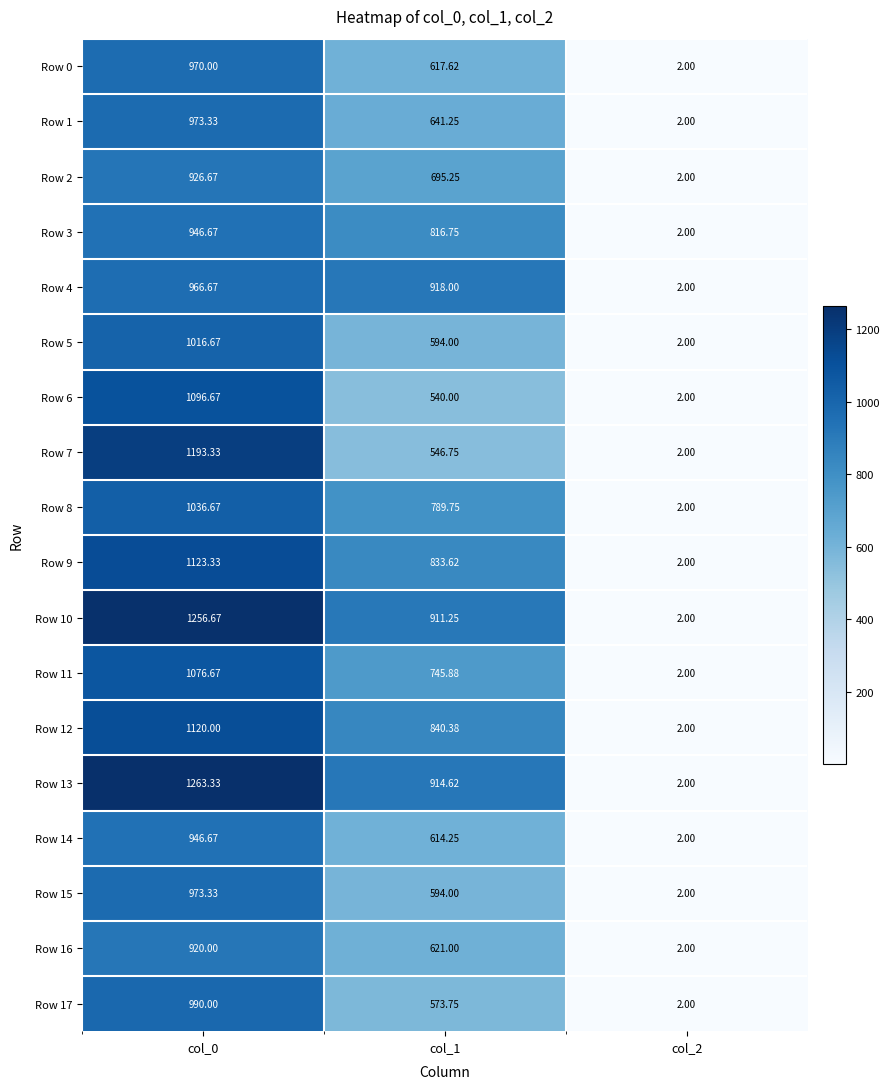

Is the value of Row 15 at col_2 greater than the value of Row 11 at col_1?

No